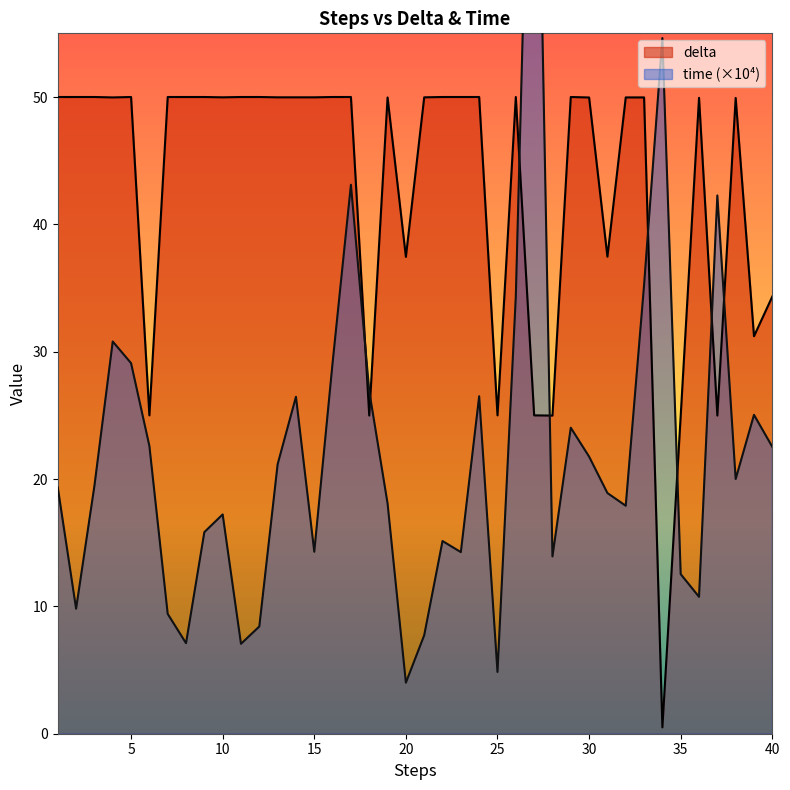

List the series in order of their peak value, highest first.

time, delta